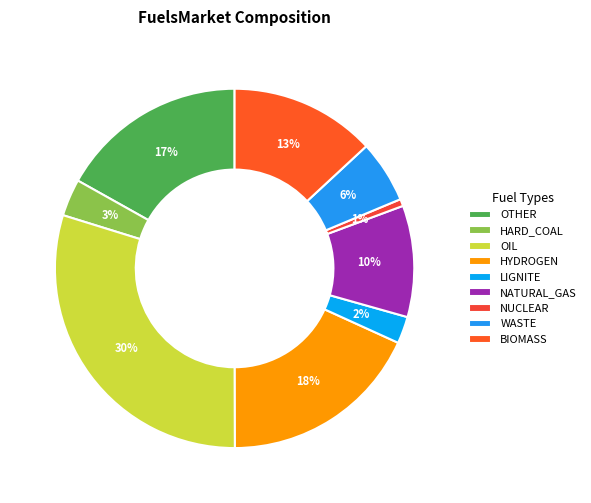

How many slices are in this pie chart?

9